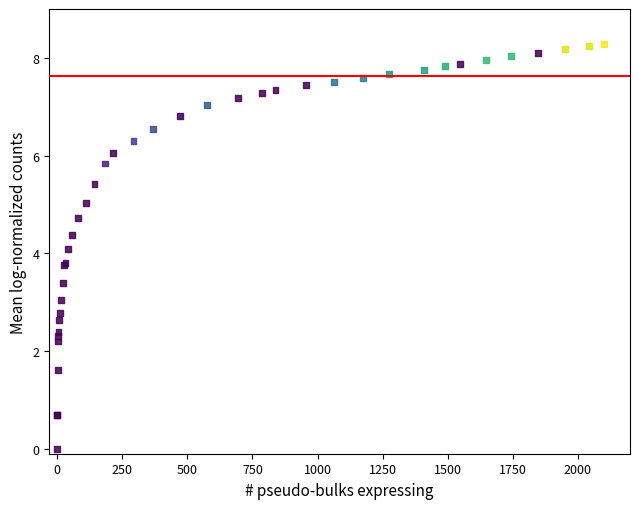

What Y value in the scatter plot is closest to 4?

4.1